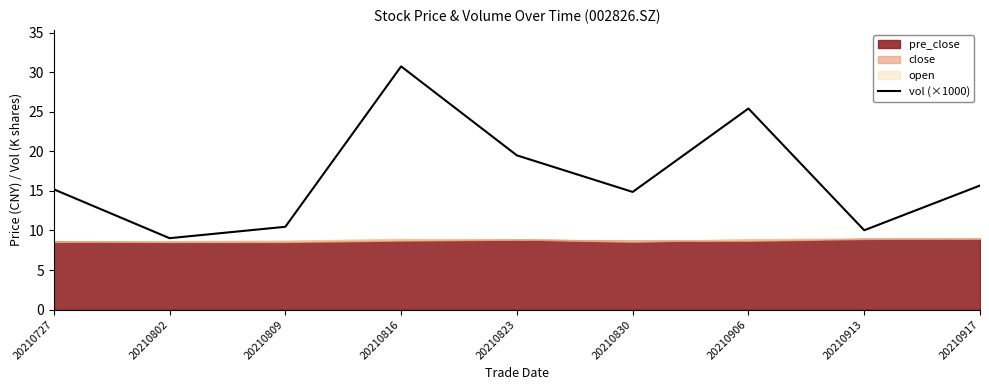

What is the value of the 4th point from the left?

30.7